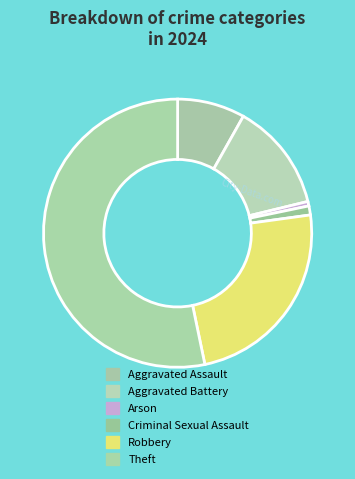

Rank the categories by value from lowest to highest.

Arson, Criminal Sexual Assault, Aggravated Assault, Aggravated Battery, Robbery, Theft